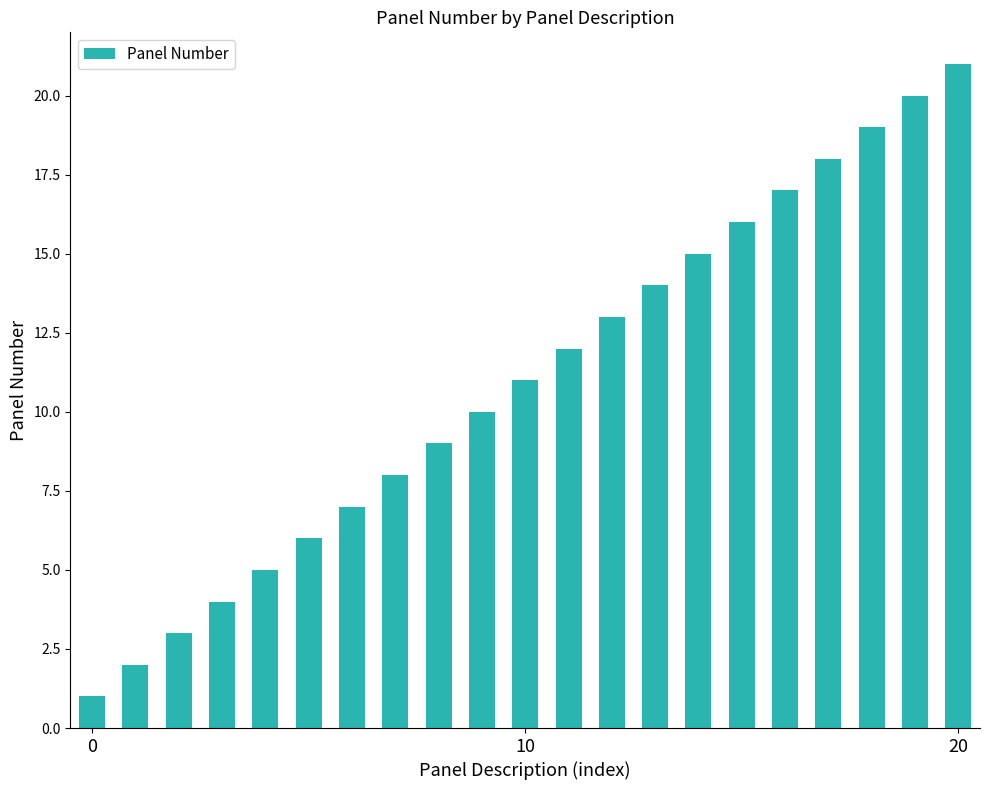

How many distinct data groups are displayed?

1